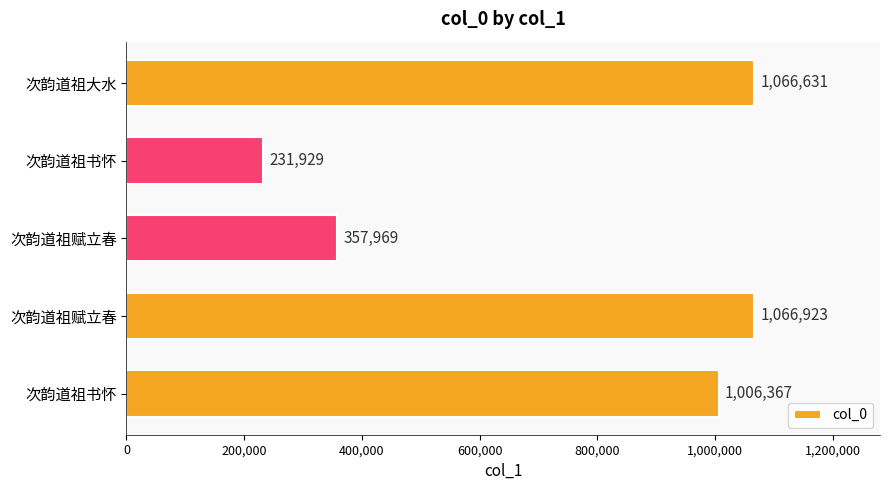

How many series are shown in this chart?

1